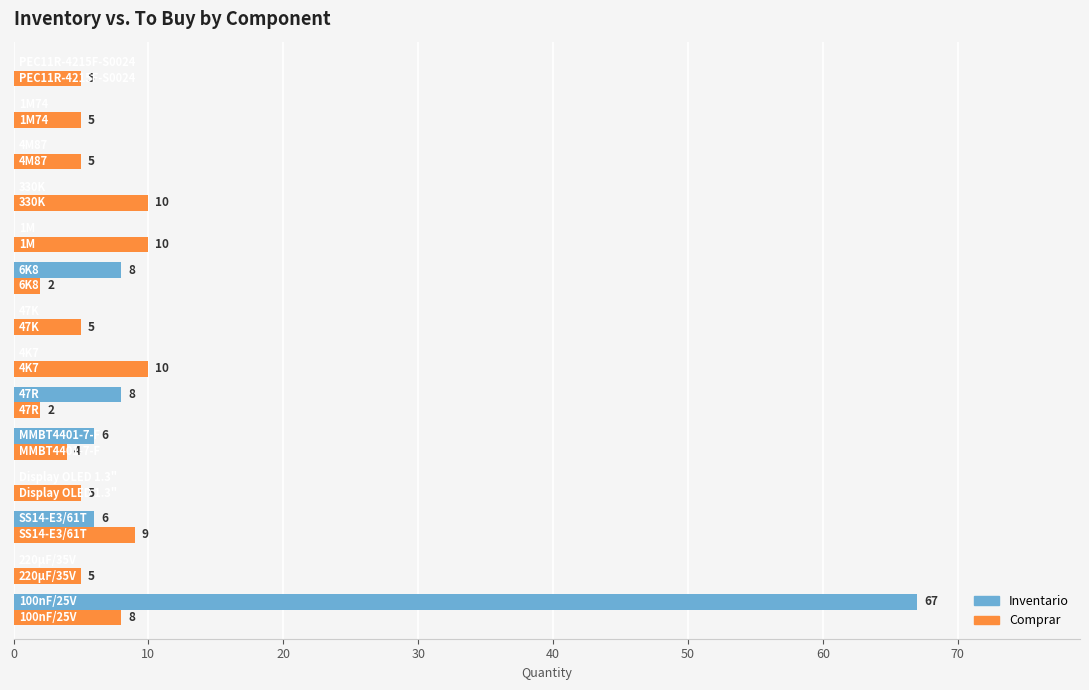

What is the maximum value shown in the chart?

67